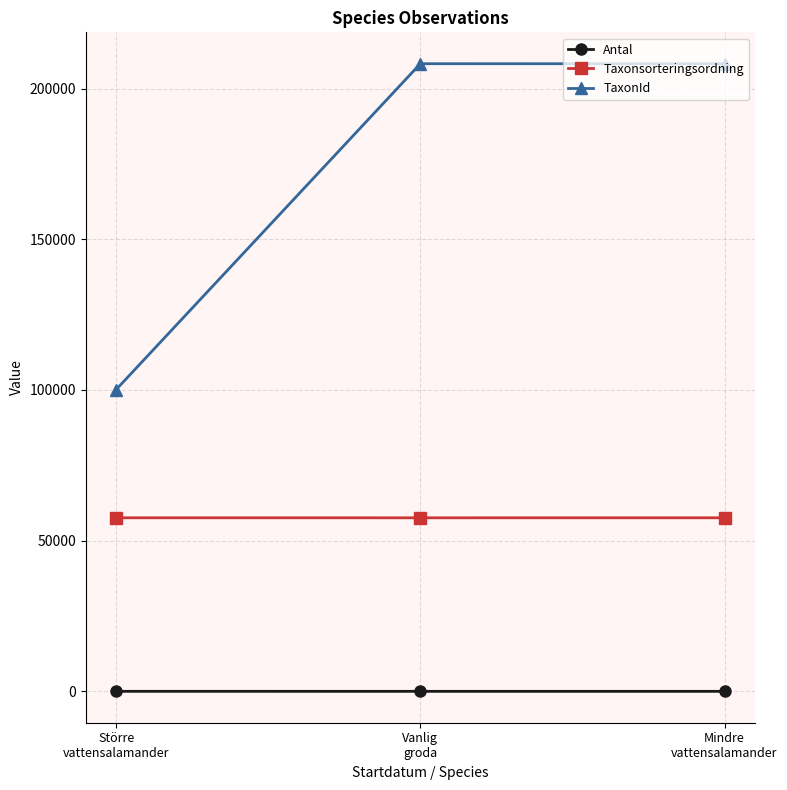

Where does the Taxonsorteringsordning series first go above 57585?

Större
vattensalamander